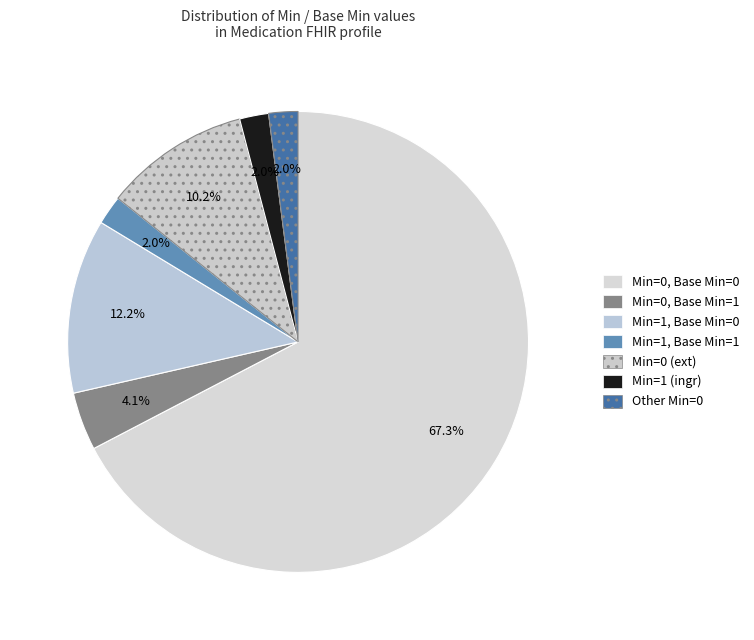

How many slices are in this pie chart?

7